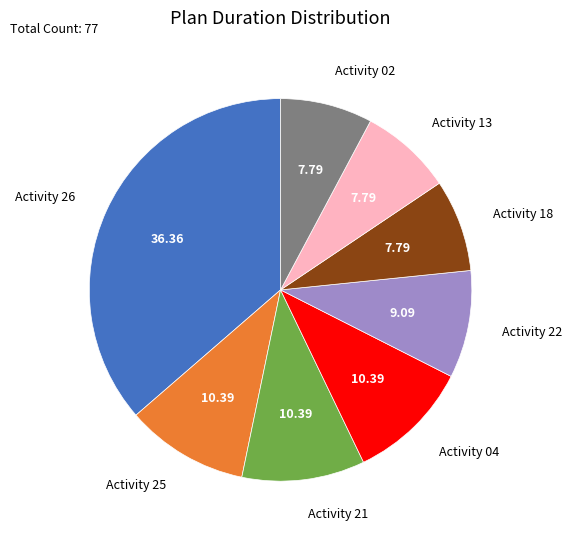

Combined, do Activity 25 and Activity 21 account for over 50%?

No